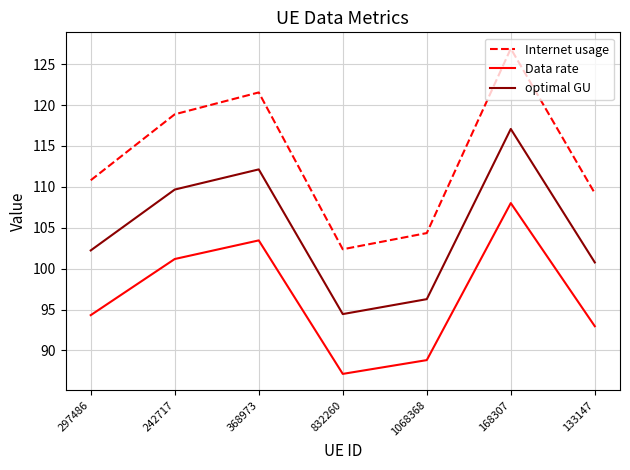

What position from the left is 368973?

3